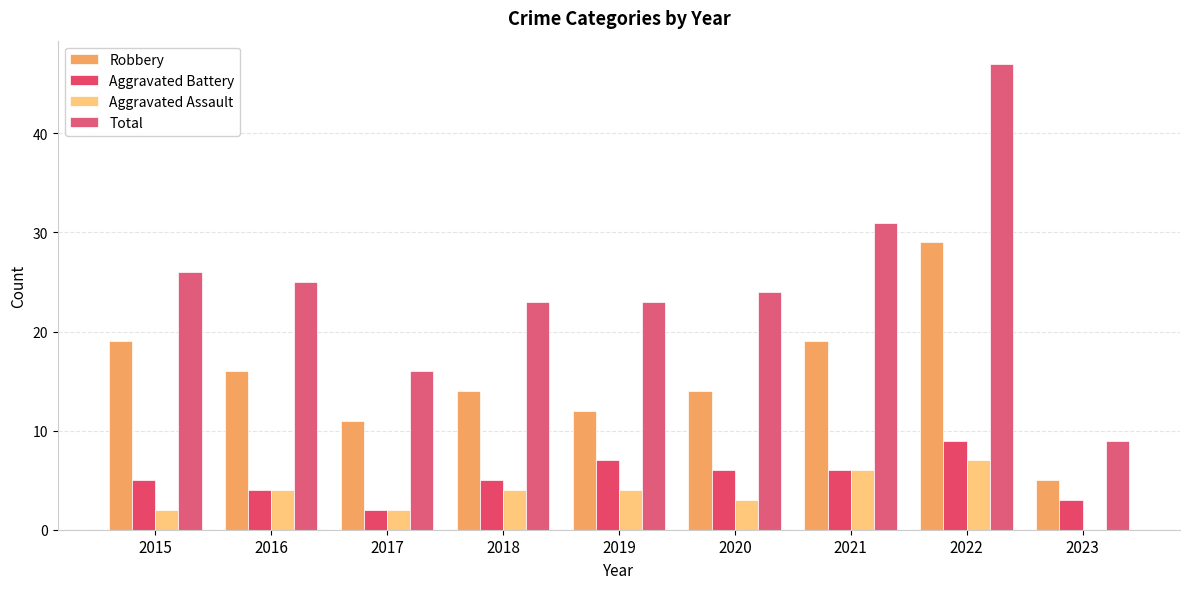

What is the value of the Aggravated Assault bar at the 4th from the left?

4